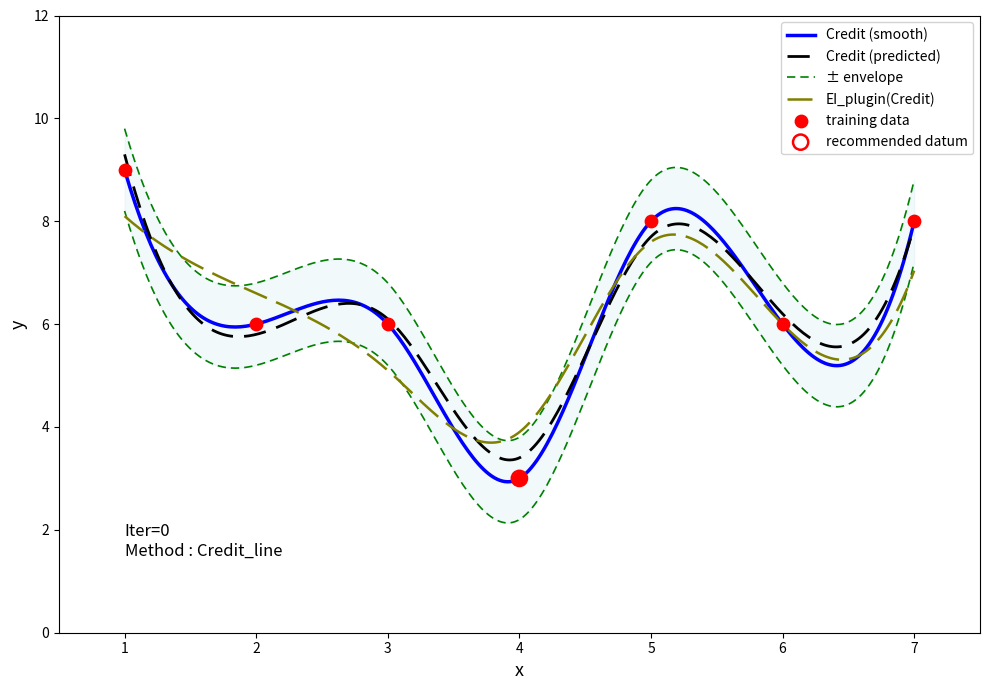

Between 2 and 5, which is larger?

5